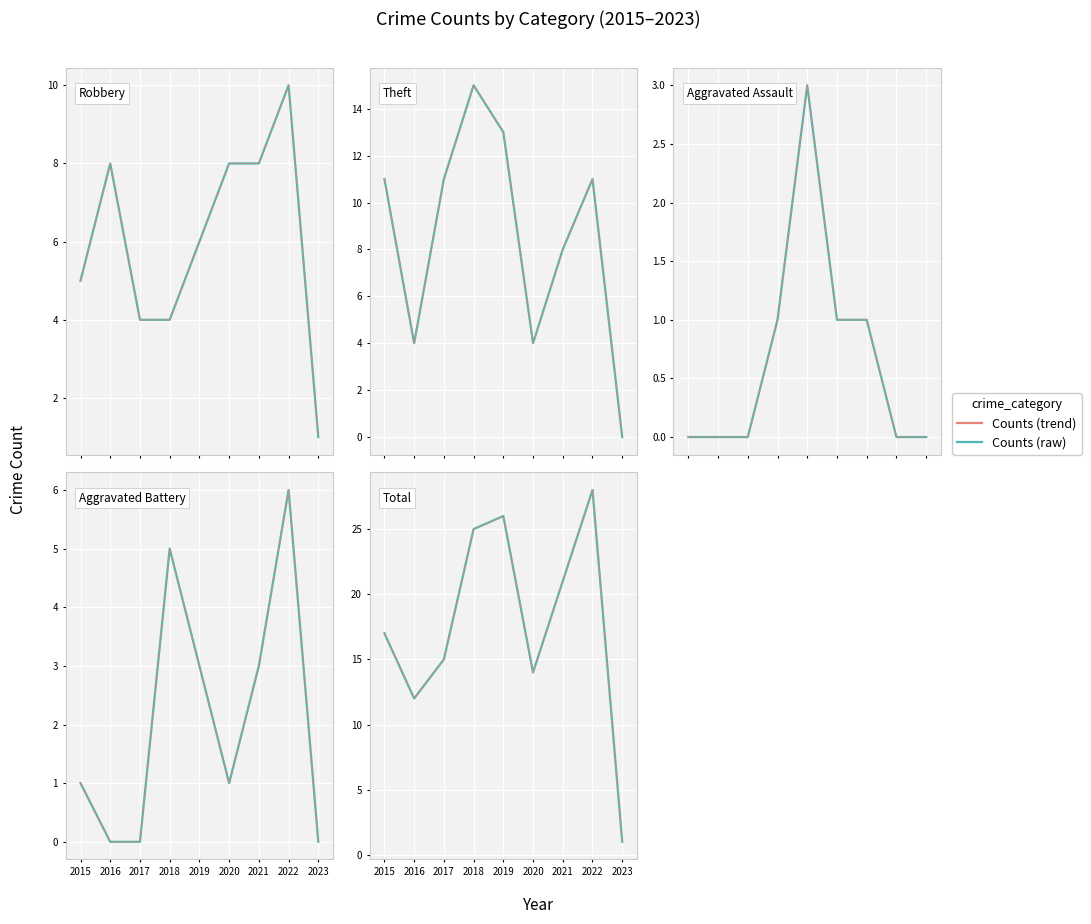

Does the chart display data point markers on the line(s)?

No